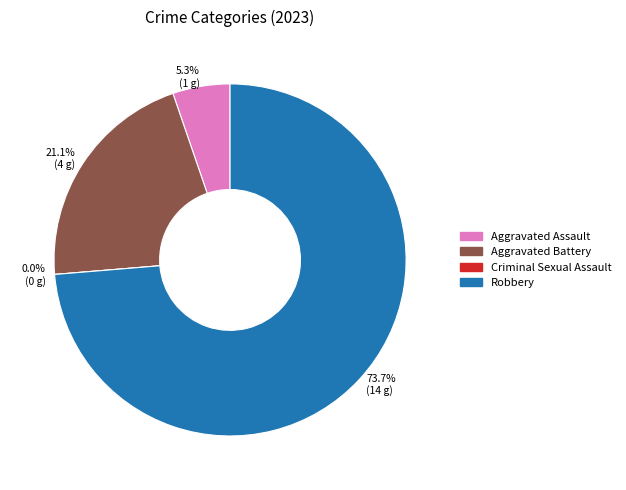

To the nearest percent, what is the combined percentage of Criminal Sexual Assault and Aggravated Battery?

21%